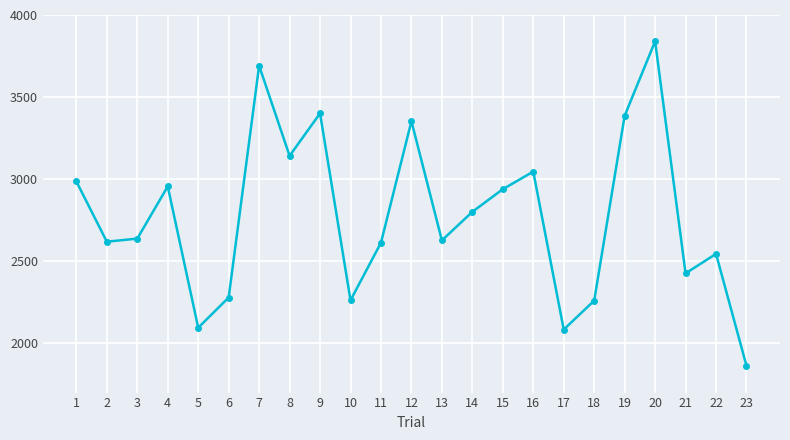

The value at 9 is 3401. True or false?

True